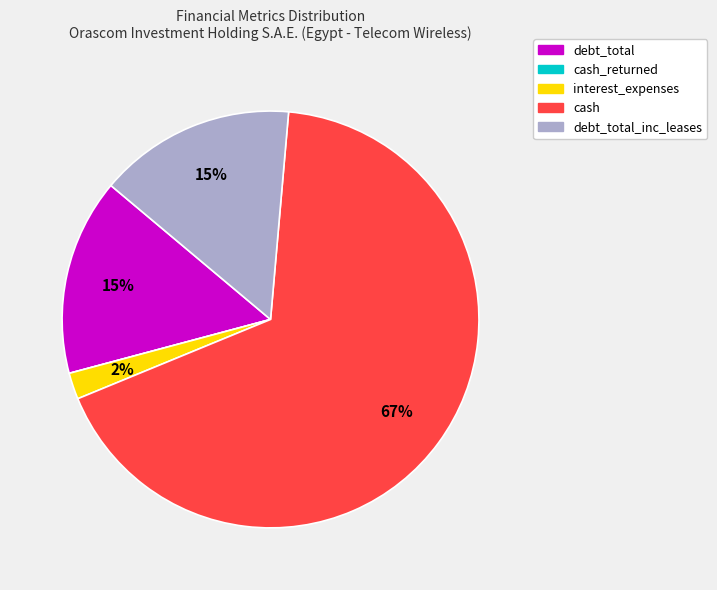

To the nearest percent, what is the average slice percentage?

20%